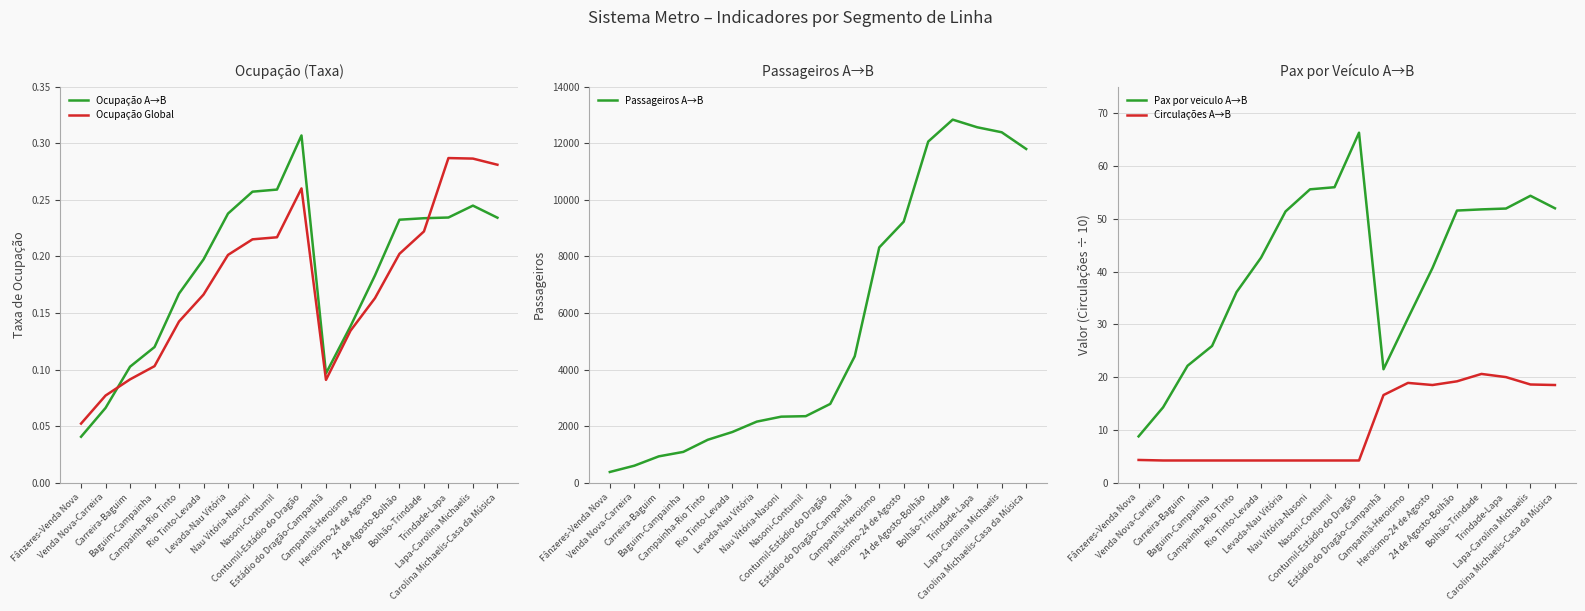

How many interior local valleys does the Ocupação A→B series have?

1